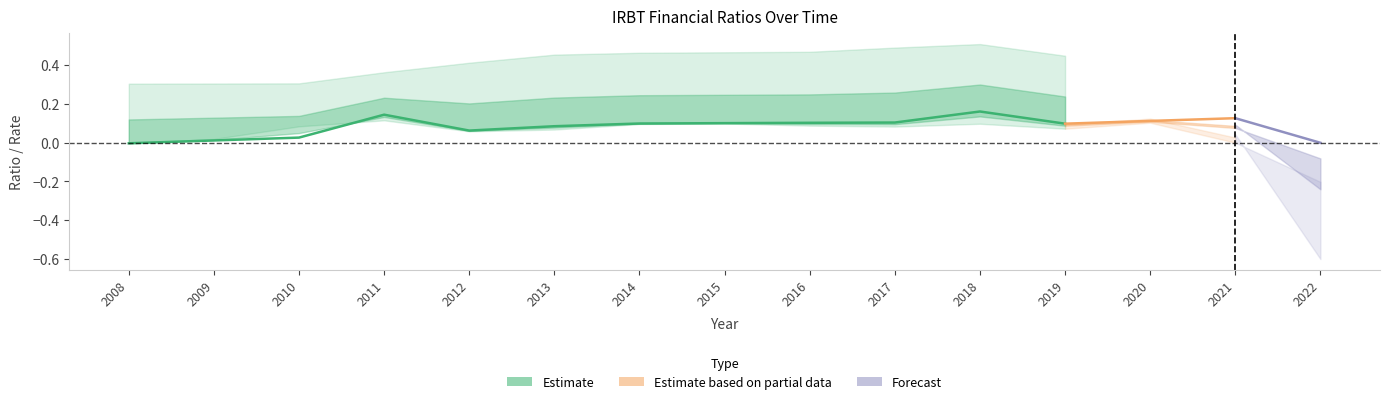

Which category has the highest value in the grossProfitMargin series?

2018